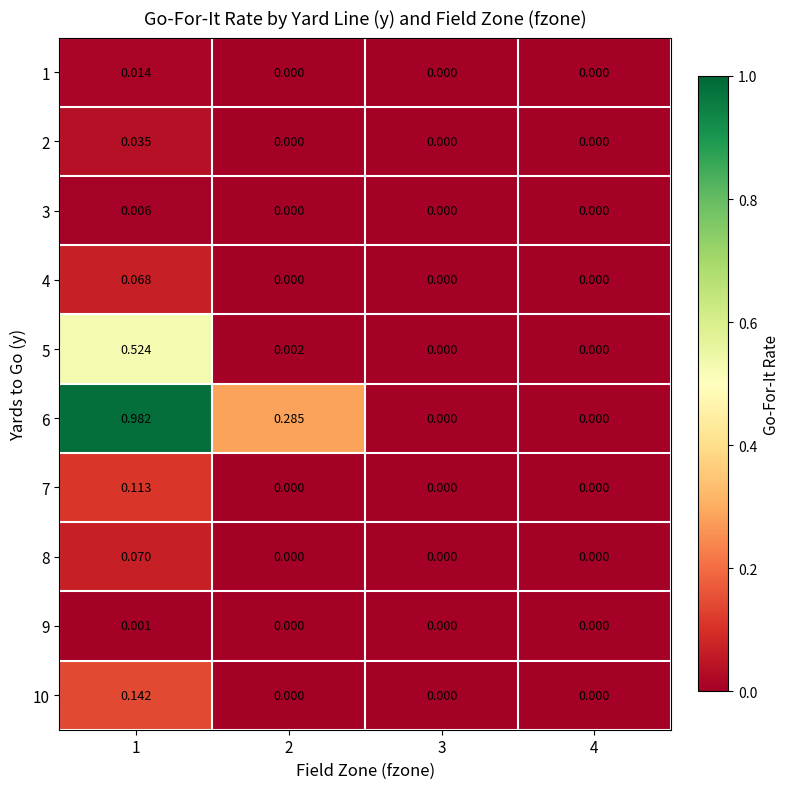

Which series changed the most between 1 and 2?

6